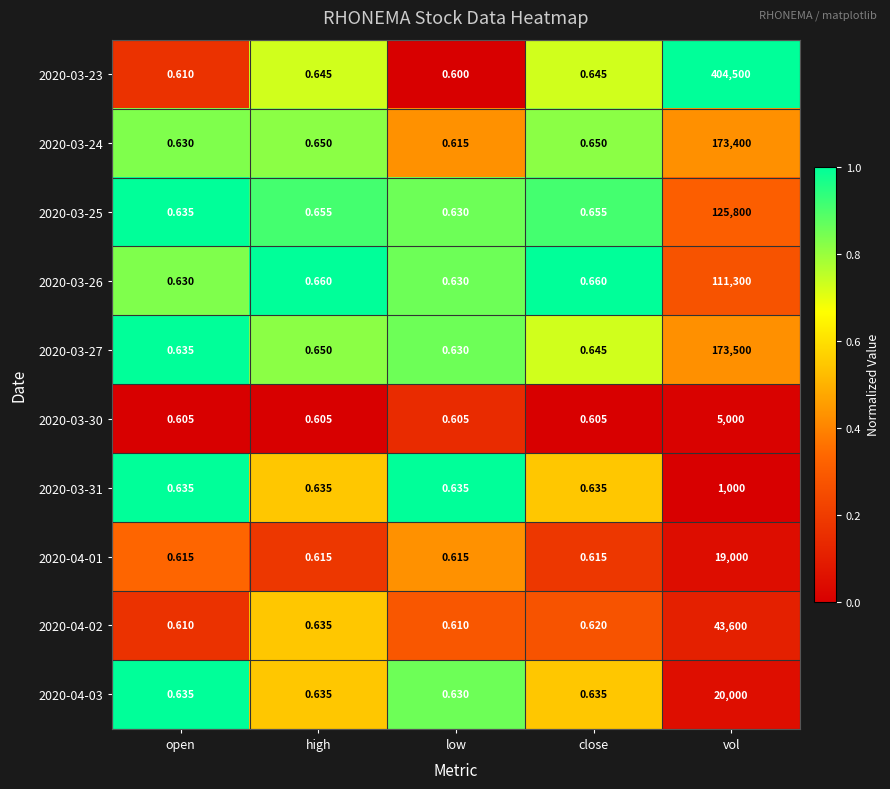

Is the value of 2020-03-23 at close greater than the value of 2020-04-02 at vol?

No